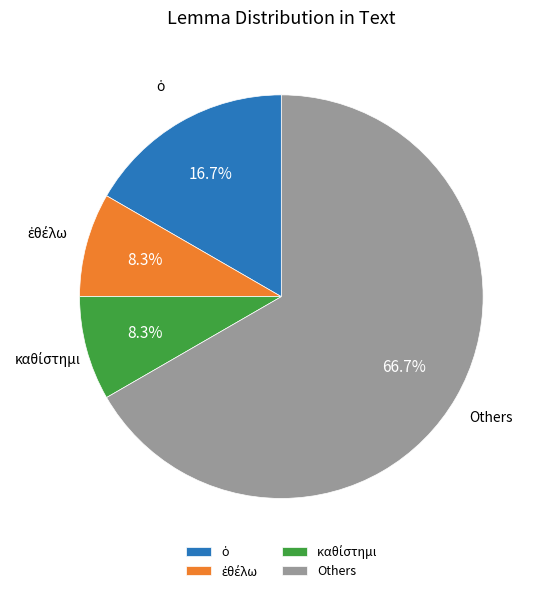

What is the largest slice in the pie chart?

Others